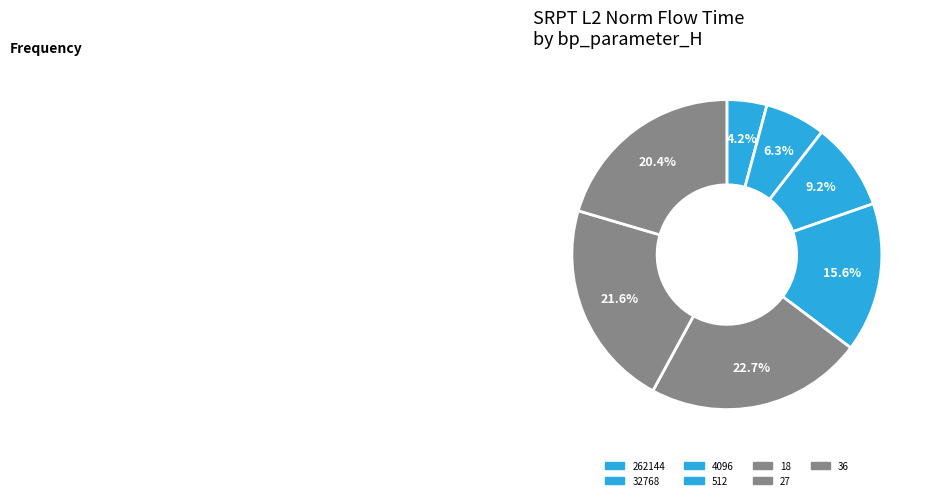

Is there any slice that represents more than half of the pie?

No